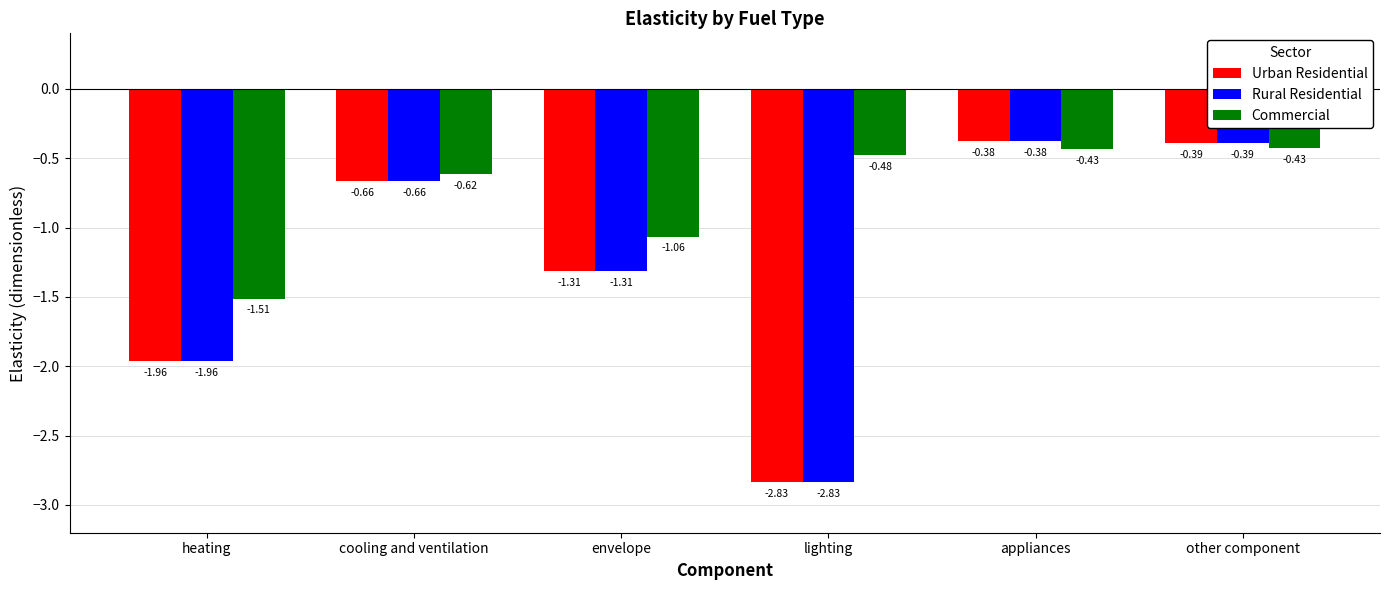

What is the average value of the Commercial series?

-0.8